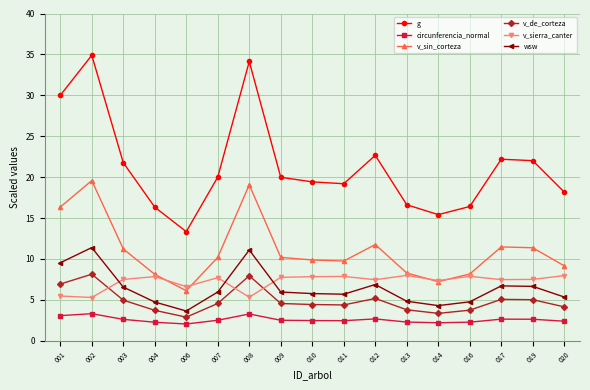

Which series has the widest spread of values?

g